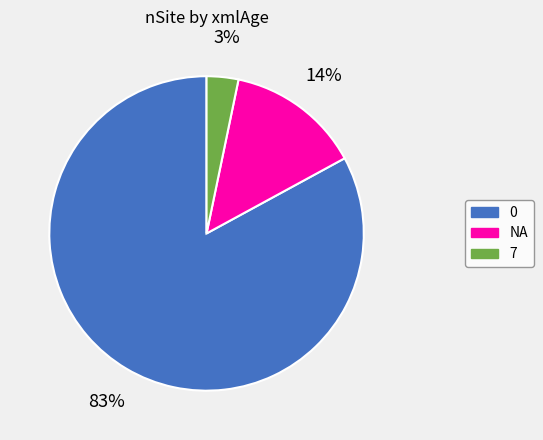

What percentage is the NA slice, to the nearest percent?

14%